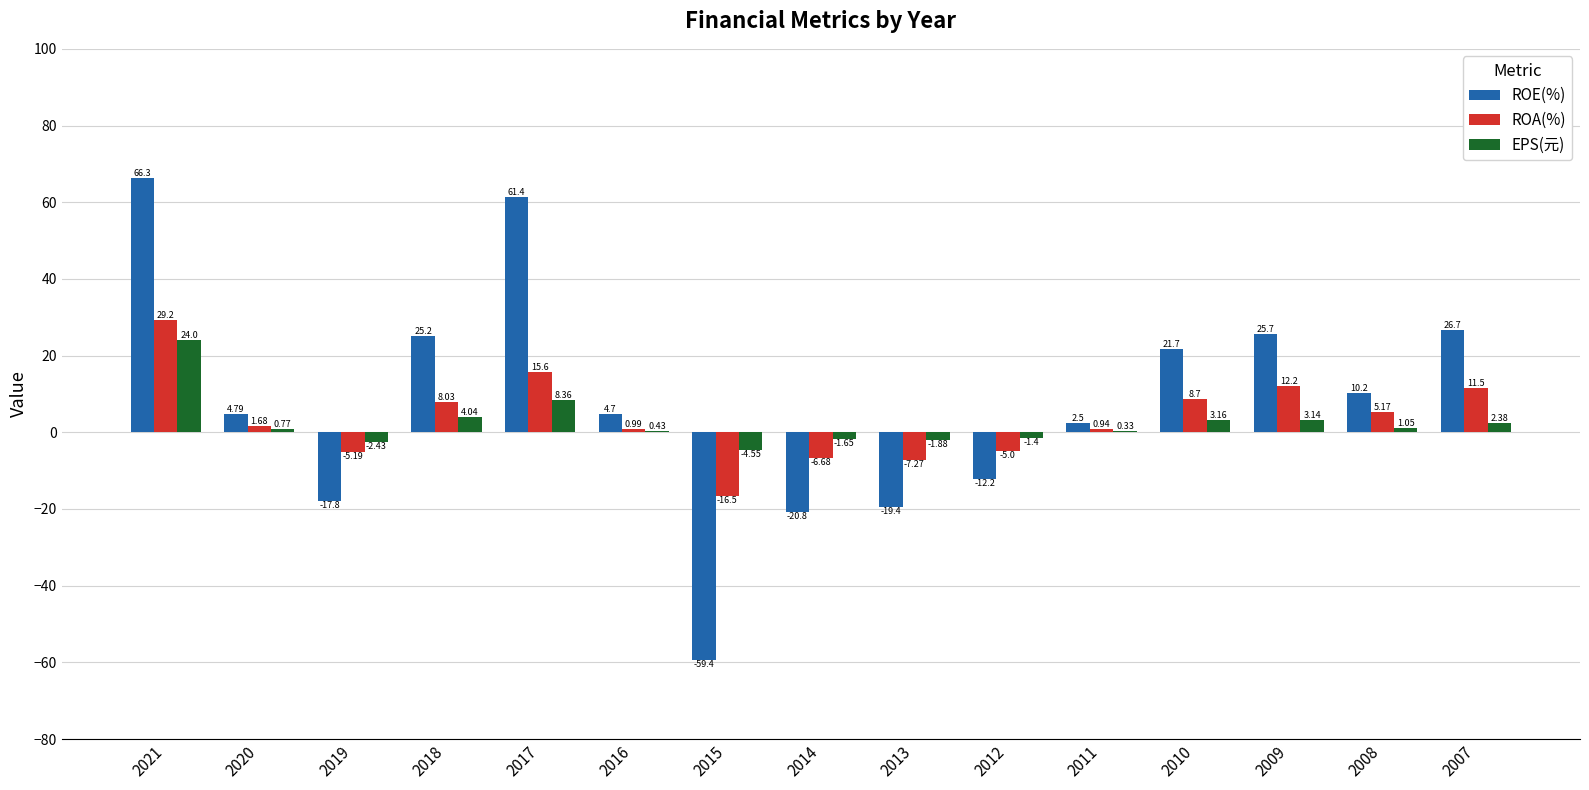

What is the total value across all series at 2012?

-18.6